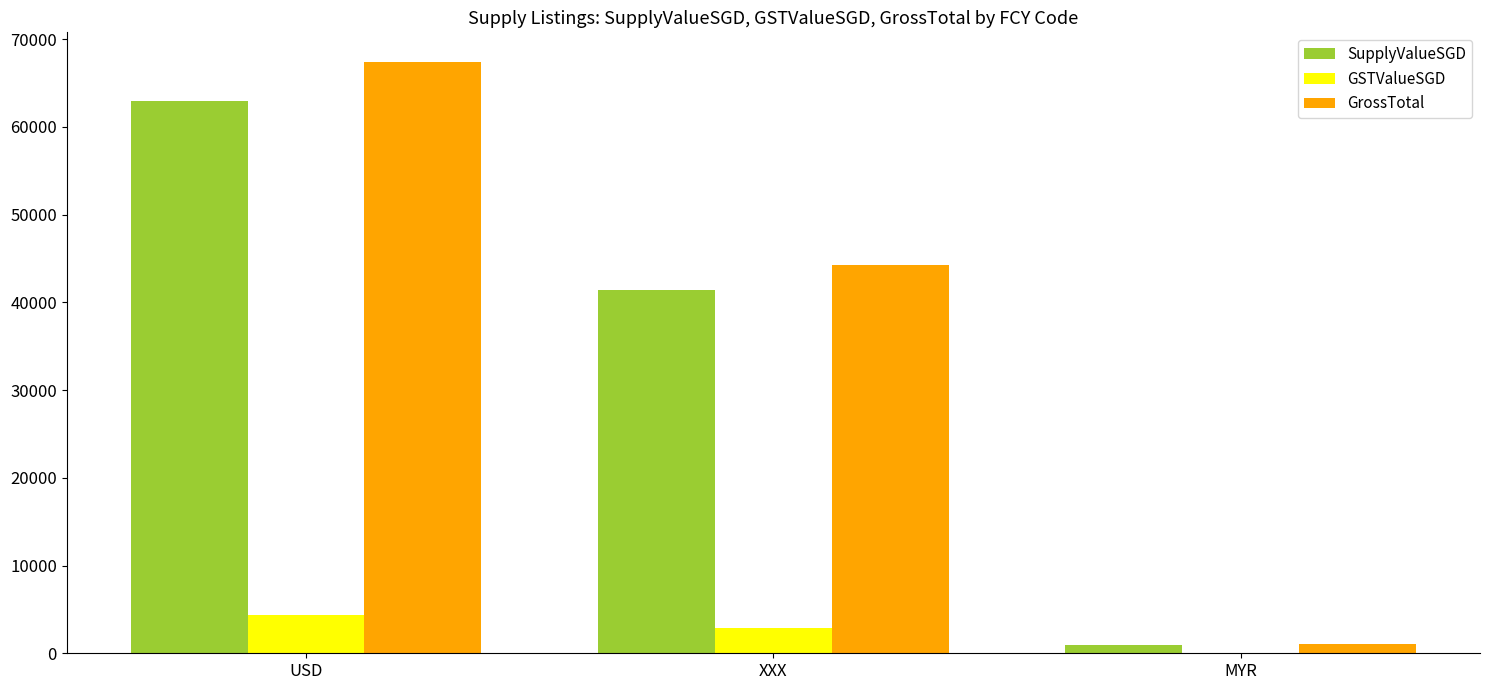

True or false: GrossTotal has a value of 44260.5 at XXX.

True